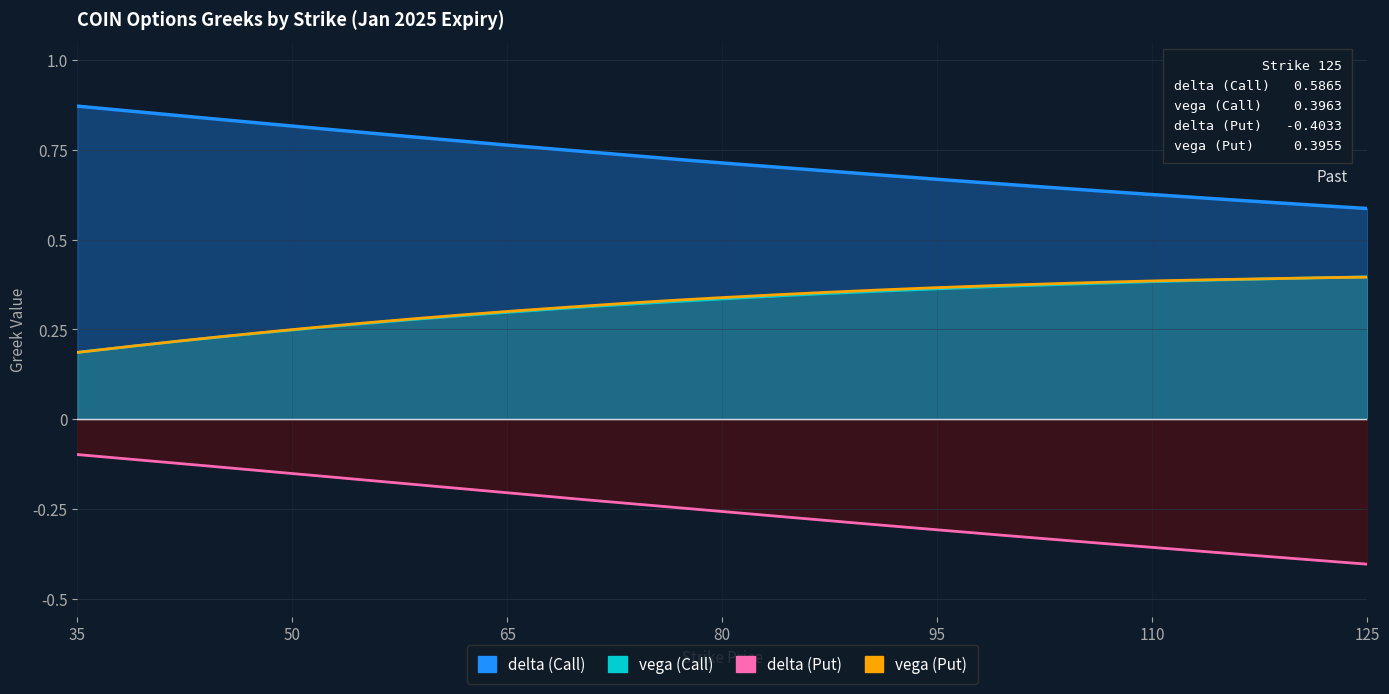

What is the total value across all series at 105?

1.1